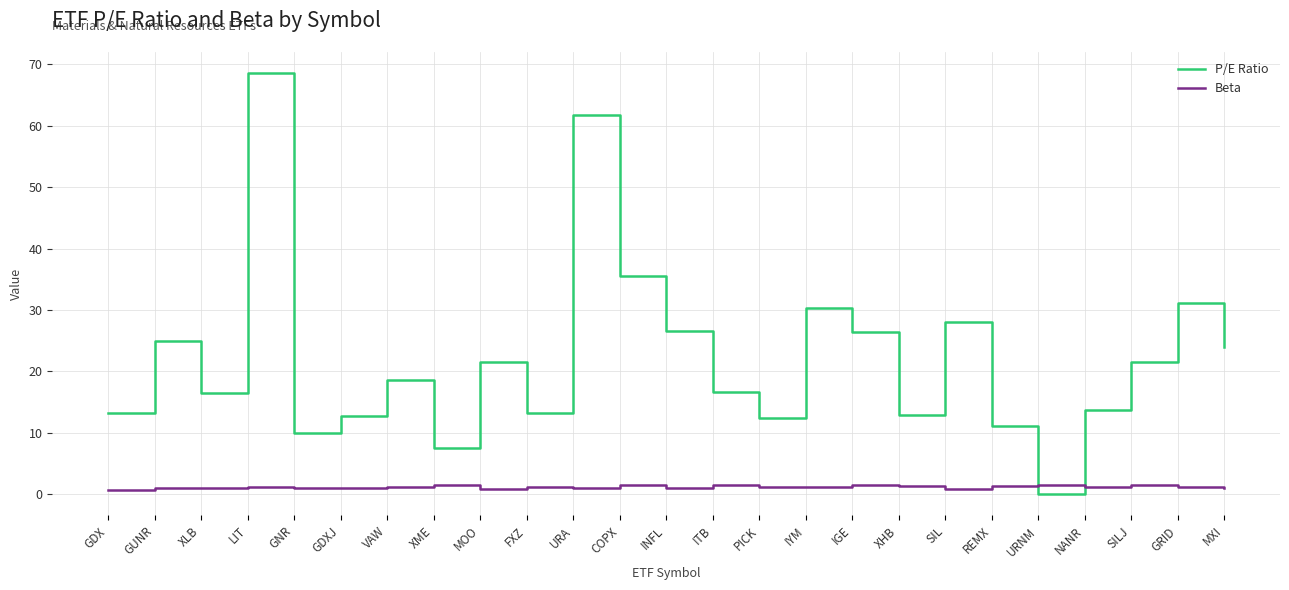

What is the approximate value of P/E Ratio at SIL?

28.0